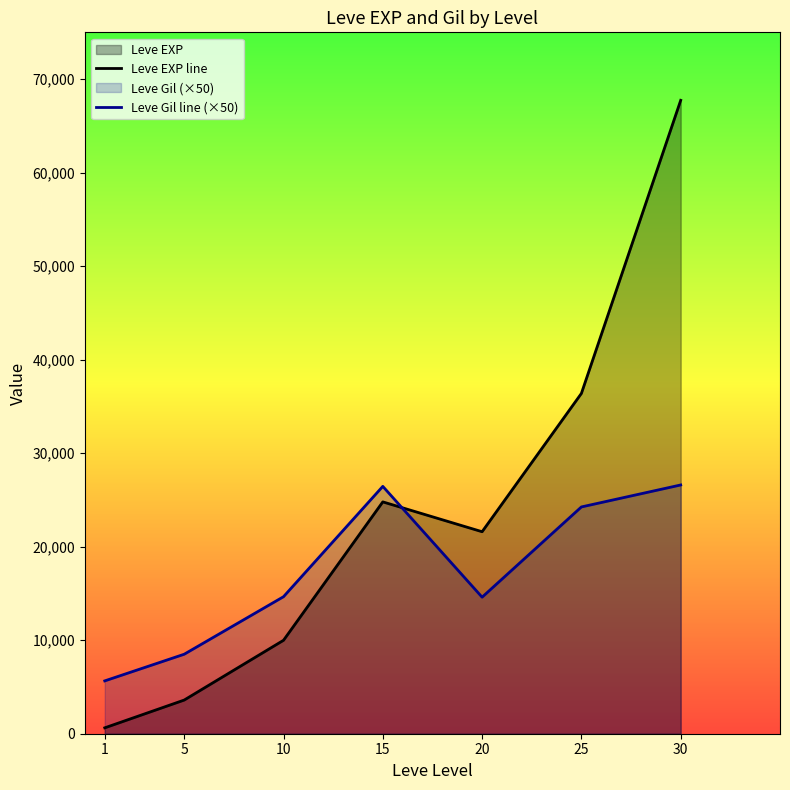

Which series has the largest range (max minus min)?

Leve EXP line